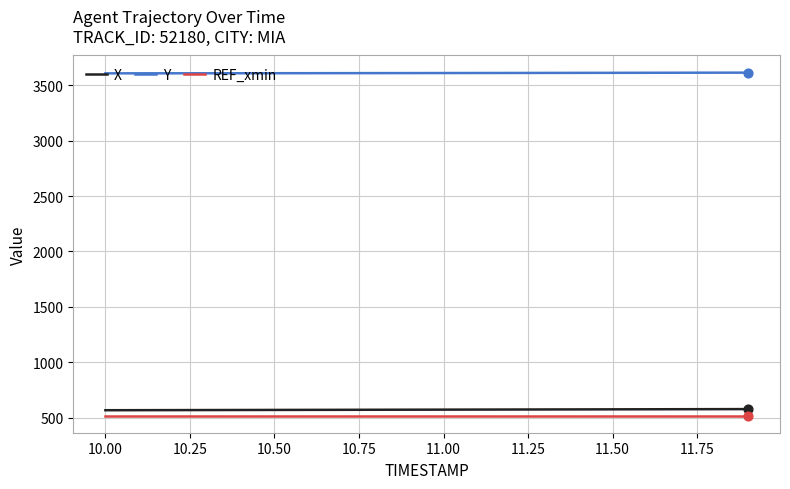

What are all the series names shown in the legend?

X, Y, REF_xmin